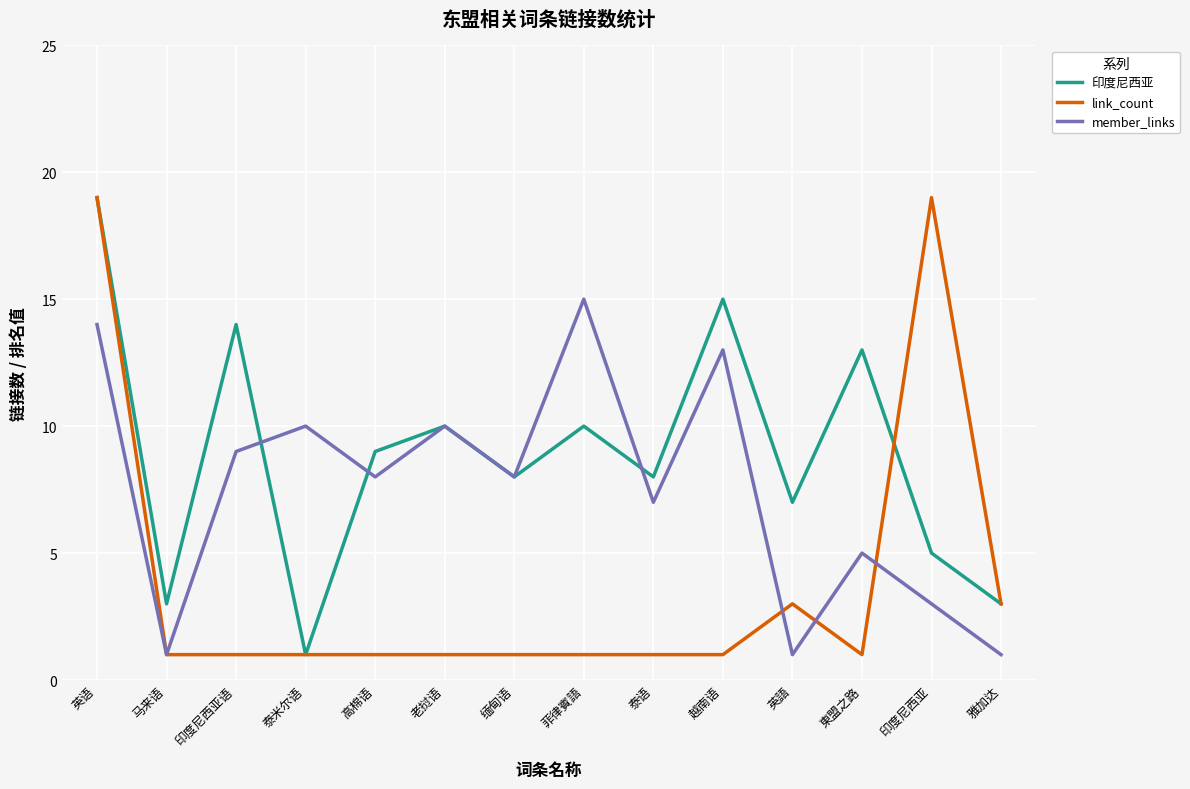

What is the average value of the member_links series?

8